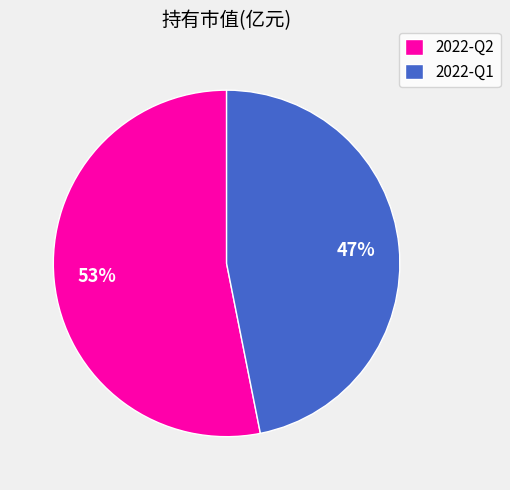

Which has a higher value, 2022-Q2 or 2022-Q1?

2022-Q2